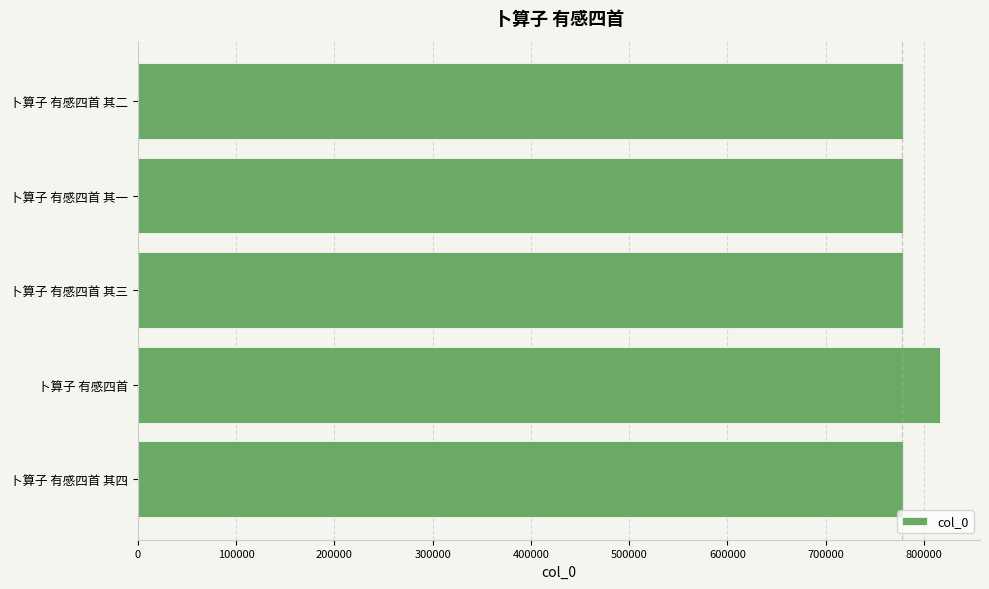

Does the chart contain stacked bars?

No